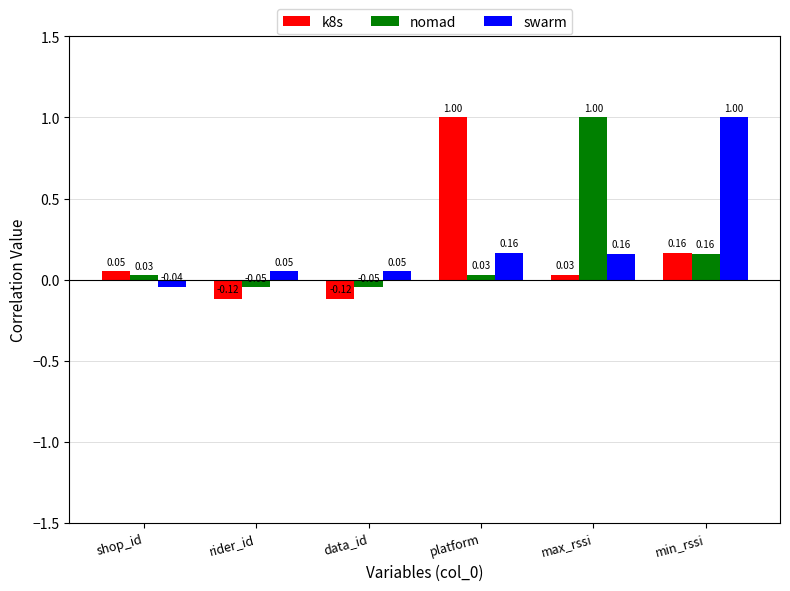

How many values in the nomad series are below 0?

2